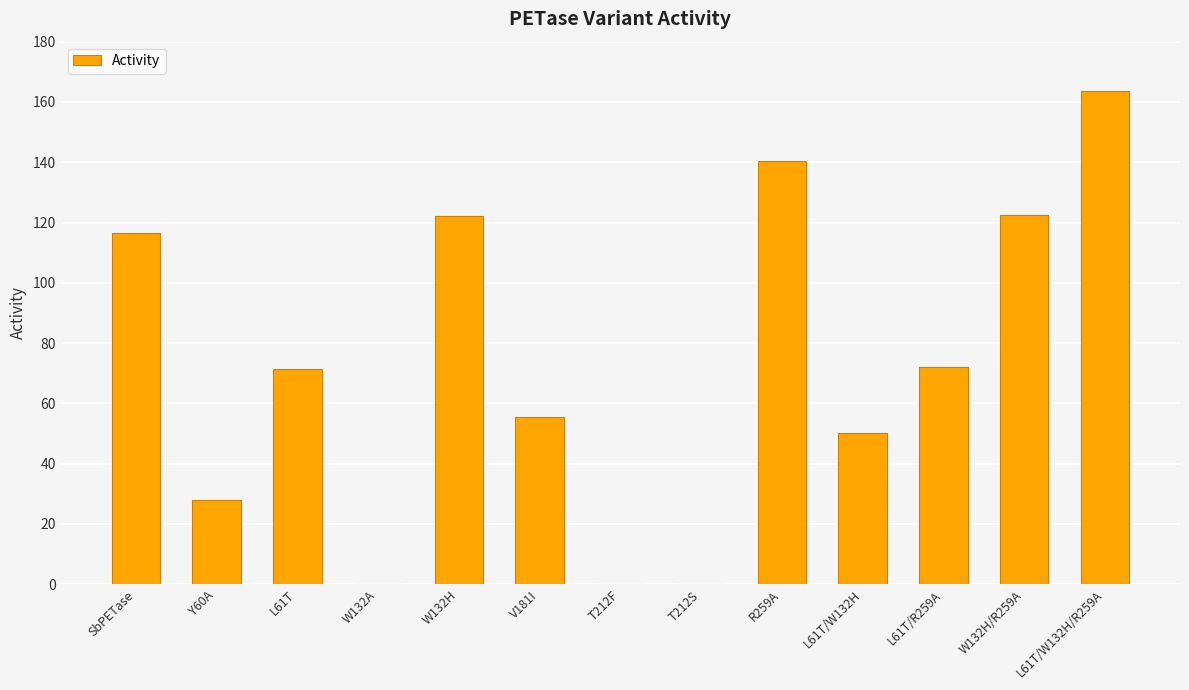

Between L61T/W132H/R259A and L61T/R259A, which is larger?

L61T/W132H/R259A